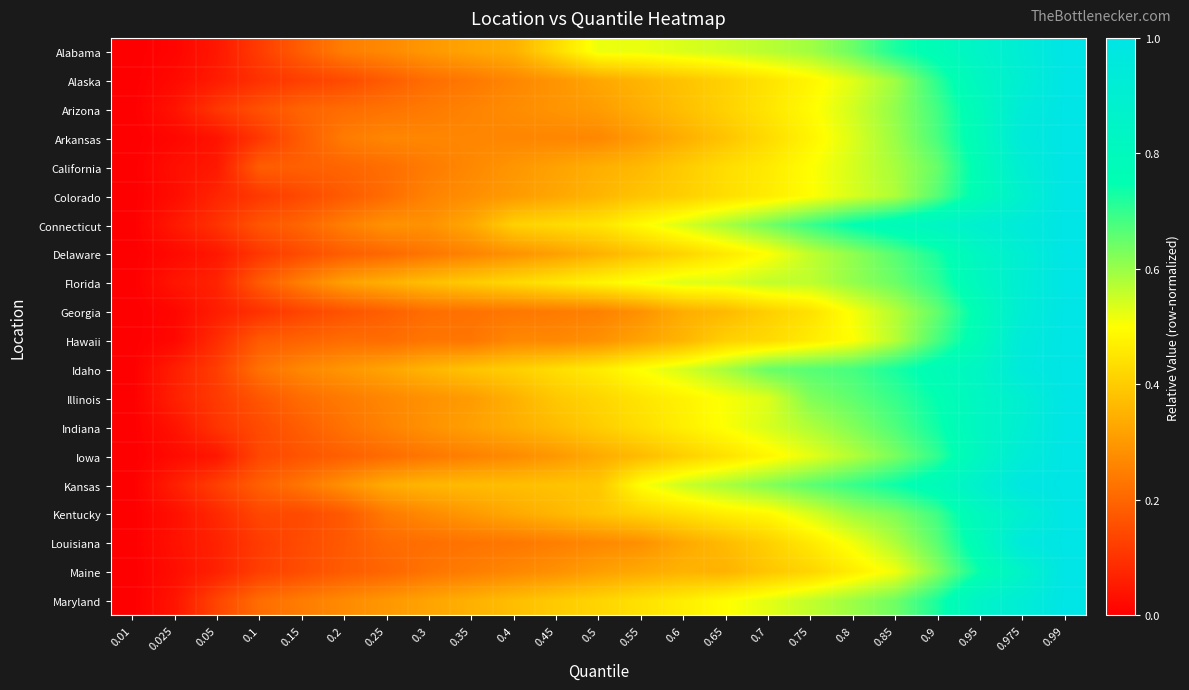

Reading left to right, extract all data points from this chart.

Alabama: 0.01=0.0	0.025=0.0	0.05=0.0	0.1=0.1	0.15=0.2	0.2=0.2	0.25=0.3	0.3=0.3	0.35=0.3	0.4=0.3	0.45=0.4	0.5=0.5	0.55=0.5	0.6=0.5	0.65=0.5	0.7=0.6	0.75=0.6	0.8=0.6	0.85=0.7	0.9=0.8	0.95=0.9	0.975=0.9	0.99=1.0
Alaska: 0.01=0.0	0.025=0.0	0.05=0.1	0.1=0.1	0.15=0.1	0.2=0.1	0.25=0.2	0.3=0.2	0.35=0.2	0.4=0.3	0.45=0.3	0.5=0.3	0.55=0.4	0.6=0.4	0.65=0.4	0.7=0.4	0.75=0.5	0.8=0.5	0.85=0.6	0.9=0.7	0.95=0.8	0.975=0.9	0.99=1.0
Arizona: 0.01=0.0	0.025=0.0	0.05=0.1	0.1=0.2	0.15=0.2	0.2=0.2	0.25=0.2	0.3=0.2	0.35=0.3	0.4=0.3	0.45=0.3	0.5=0.3	0.55=0.3	0.6=0.4	0.65=0.4	0.7=0.5	0.75=0.5	0.8=0.5	0.85=0.6	0.9=0.7	0.95=0.8	0.975=0.9	0.99=1.0
Arkansas: 0.01=0.0	0.025=0.0	0.05=0.0	0.1=0.1	0.15=0.2	0.2=0.2	0.25=0.3	0.3=0.3	0.35=0.3	0.4=0.3	0.45=0.3	0.5=0.3	0.55=0.3	0.6=0.3	0.65=0.4	0.7=0.4	0.75=0.5	0.8=0.5	0.85=0.6	0.9=0.7	0.95=0.8	0.975=0.9	0.99=1.0
California: 0.01=0.0	0.025=0.0	0.05=0.1	0.1=0.2	0.15=0.2	0.2=0.2	0.25=0.2	0.3=0.2	0.35=0.3	0.4=0.3	0.45=0.3	0.5=0.3	0.55=0.4	0.6=0.4	0.65=0.4	0.7=0.5	0.75=0.5	0.8=0.5	0.85=0.6	0.9=0.6	0.95=0.8	0.975=0.9	0.99=1.0
Colorado: 0.01=0.0	0.025=0.0	0.05=0.1	0.1=0.1	0.15=0.1	0.2=0.2	0.25=0.2	0.3=0.3	0.35=0.3	0.4=0.3	0.45=0.3	0.5=0.4	0.55=0.4	0.6=0.4	0.65=0.4	0.7=0.5	0.75=0.5	0.8=0.5	0.85=0.6	0.9=0.7	0.95=0.8	0.975=0.9	0.99=1.0
Connecticut: 0.01=0.0	0.025=0.1	0.05=0.1	0.1=0.2	0.15=0.2	0.2=0.2	0.25=0.3	0.3=0.3	0.35=0.3	0.4=0.4	0.45=0.4	0.5=0.4	0.55=0.5	0.6=0.5	0.65=0.6	0.7=0.6	0.75=0.7	0.8=0.8	0.85=0.8	0.9=0.8	0.95=0.9	0.975=0.9	0.99=1.0
Delaware: 0.01=0.0	0.025=0.0	0.05=0.0	0.1=0.1	0.15=0.2	0.2=0.2	0.25=0.2	0.3=0.2	0.35=0.3	0.4=0.3	0.45=0.3	0.5=0.3	0.55=0.4	0.6=0.4	0.65=0.5	0.7=0.5	0.75=0.6	0.8=0.6	0.85=0.7	0.9=0.7	0.95=0.8	0.975=0.9	0.99=1.0
Florida: 0.01=0.0	0.025=0.0	0.05=0.1	0.1=0.2	0.15=0.3	0.2=0.3	0.25=0.3	0.3=0.4	0.35=0.4	0.4=0.4	0.45=0.5	0.5=0.5	0.55=0.5	0.6=0.5	0.65=0.5	0.7=0.6	0.75=0.6	0.8=0.6	0.85=0.6	0.9=0.7	0.95=0.8	0.975=0.9	0.99=1.0
Georgia: 0.01=0.0	0.025=0.0	0.05=0.1	0.1=0.1	0.15=0.1	0.2=0.2	0.25=0.2	0.3=0.2	0.35=0.2	0.4=0.2	0.45=0.2	0.5=0.3	0.55=0.3	0.6=0.3	0.65=0.4	0.7=0.4	0.75=0.4	0.8=0.5	0.85=0.6	0.9=0.7	0.95=0.8	0.975=0.9	0.99=1.0
Hawaii: 0.01=0.0	0.025=0.0	0.05=0.1	0.1=0.2	0.15=0.2	0.2=0.2	0.25=0.2	0.3=0.2	0.35=0.2	0.4=0.3	0.45=0.3	0.5=0.3	0.55=0.3	0.6=0.4	0.65=0.4	0.7=0.4	0.75=0.5	0.8=0.5	0.85=0.6	0.9=0.7	0.95=0.8	0.975=0.9	0.99=1.0
Idaho: 0.01=0.0	0.025=0.1	0.05=0.1	0.1=0.2	0.15=0.3	0.2=0.3	0.25=0.3	0.3=0.4	0.35=0.4	0.4=0.4	0.45=0.4	0.5=0.5	0.55=0.5	0.6=0.5	0.65=0.6	0.7=0.6	0.75=0.7	0.8=0.7	0.85=0.7	0.9=0.8	0.95=0.8	0.975=1.0	0.99=1.0
Illinois: 0.01=0.0	0.025=0.1	0.05=0.1	0.1=0.2	0.15=0.2	0.2=0.2	0.25=0.3	0.3=0.3	0.35=0.3	0.4=0.3	0.45=0.4	0.5=0.4	0.55=0.4	0.6=0.5	0.65=0.5	0.7=0.5	0.75=0.6	0.8=0.7	0.85=0.7	0.9=0.7	0.95=0.8	0.975=0.9	0.99=1.0
Indiana: 0.01=0.0	0.025=0.0	0.05=0.1	0.1=0.1	0.15=0.2	0.2=0.2	0.25=0.3	0.3=0.3	0.35=0.3	0.4=0.3	0.45=0.4	0.5=0.4	0.55=0.4	0.6=0.5	0.65=0.5	0.7=0.5	0.75=0.6	0.8=0.6	0.85=0.7	0.9=0.7	0.95=0.8	0.975=0.9	0.99=1.0
Iowa: 0.01=0.0	0.025=0.0	0.05=0.0	0.1=0.1	0.15=0.2	0.2=0.2	0.25=0.2	0.3=0.2	0.35=0.3	0.4=0.3	0.45=0.3	0.5=0.3	0.55=0.4	0.6=0.4	0.65=0.4	0.7=0.5	0.75=0.5	0.8=0.6	0.85=0.6	0.9=0.7	0.95=0.8	0.975=0.9	0.99=1.0
Kansas: 0.01=0.0	0.025=0.1	0.05=0.1	0.1=0.2	0.15=0.2	0.2=0.3	0.25=0.3	0.3=0.4	0.35=0.4	0.4=0.4	0.45=0.4	0.5=0.4	0.55=0.5	0.6=0.6	0.65=0.6	0.7=0.6	0.75=0.7	0.8=0.7	0.85=0.7	0.9=0.8	0.95=0.9	0.975=1.0	0.99=1.0
Kentucky: 0.01=0.0	0.025=0.0	0.05=0.1	0.1=0.1	0.15=0.1	0.2=0.2	0.25=0.2	0.3=0.3	0.35=0.3	0.4=0.3	0.45=0.4	0.5=0.4	0.55=0.4	0.6=0.4	0.65=0.5	0.7=0.5	0.75=0.5	0.8=0.6	0.85=0.6	0.9=0.7	0.95=0.8	0.975=0.9	0.99=1.0
Louisiana: 0.01=0.0	0.025=0.0	0.05=0.1	0.1=0.1	0.15=0.1	0.2=0.2	0.25=0.2	0.3=0.2	0.35=0.2	0.4=0.2	0.45=0.3	0.5=0.3	0.55=0.3	0.6=0.3	0.65=0.4	0.7=0.4	0.75=0.5	0.8=0.5	0.85=0.6	0.9=0.7	0.95=0.8	0.975=1.0	0.99=1.0
Maine: 0.01=0.0	0.025=0.0	0.05=0.1	0.1=0.1	0.15=0.2	0.2=0.2	0.25=0.2	0.3=0.2	0.35=0.2	0.4=0.3	0.45=0.3	0.5=0.3	0.55=0.3	0.6=0.4	0.65=0.4	0.7=0.4	0.75=0.4	0.8=0.5	0.85=0.5	0.9=0.6	0.95=0.7	0.975=0.9	0.99=1.0
Maryland: 0.01=0.0	0.025=0.0	0.05=0.1	0.1=0.2	0.15=0.2	0.2=0.3	0.25=0.3	0.3=0.3	0.35=0.3	0.4=0.4	0.45=0.4	0.5=0.4	0.55=0.4	0.6=0.5	0.65=0.5	0.7=0.5	0.75=0.6	0.8=0.6	0.85=0.6	0.9=0.7	0.95=0.9	0.975=0.9	0.99=1.0